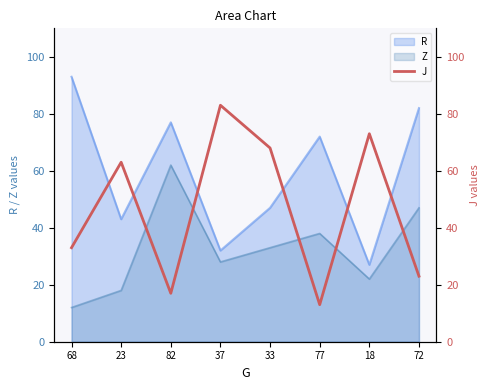

Rank the categories by Z value from highest to lowest.

82, 72, 77, 33, 37, 18, 23, 68